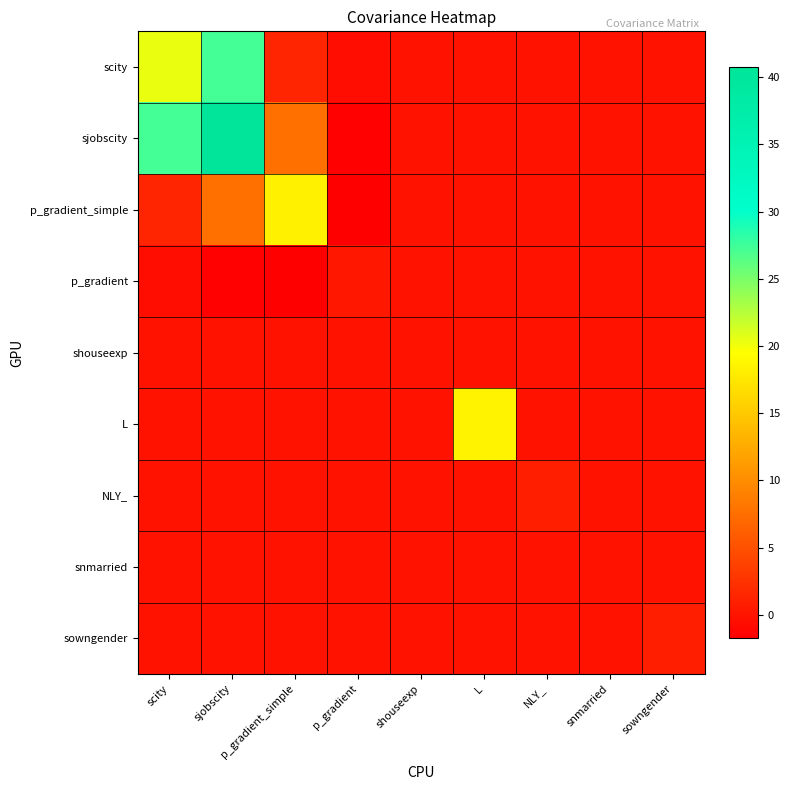

What is the spread (max minus min) of values at L?

18.5